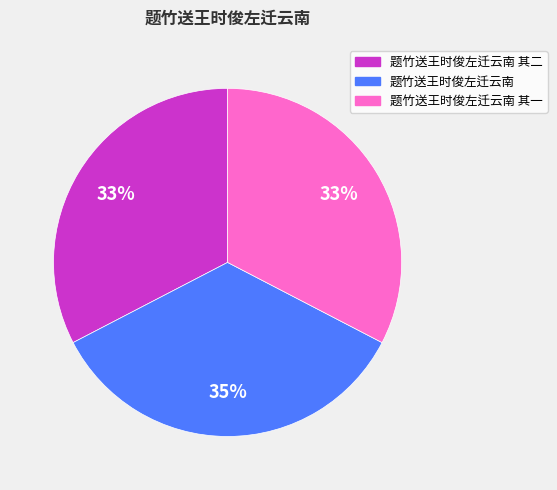

Is there a majority slice in this chart?

No